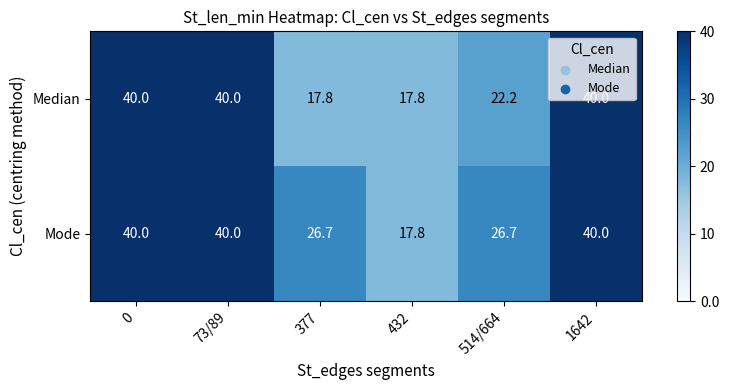

Count the number of categories in the chart.

6